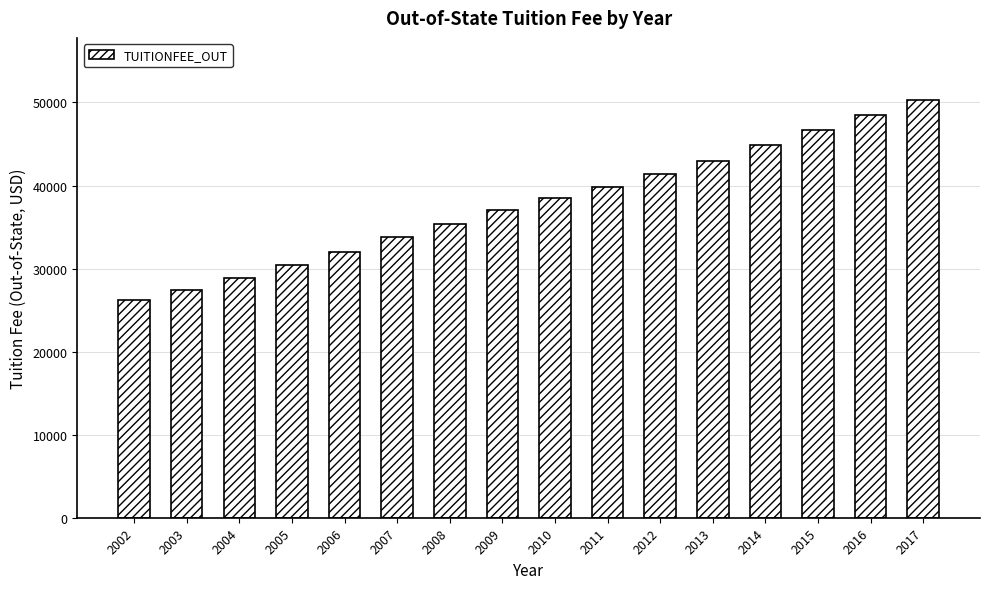

What is the difference between the values at 2002 and 2012?

15192